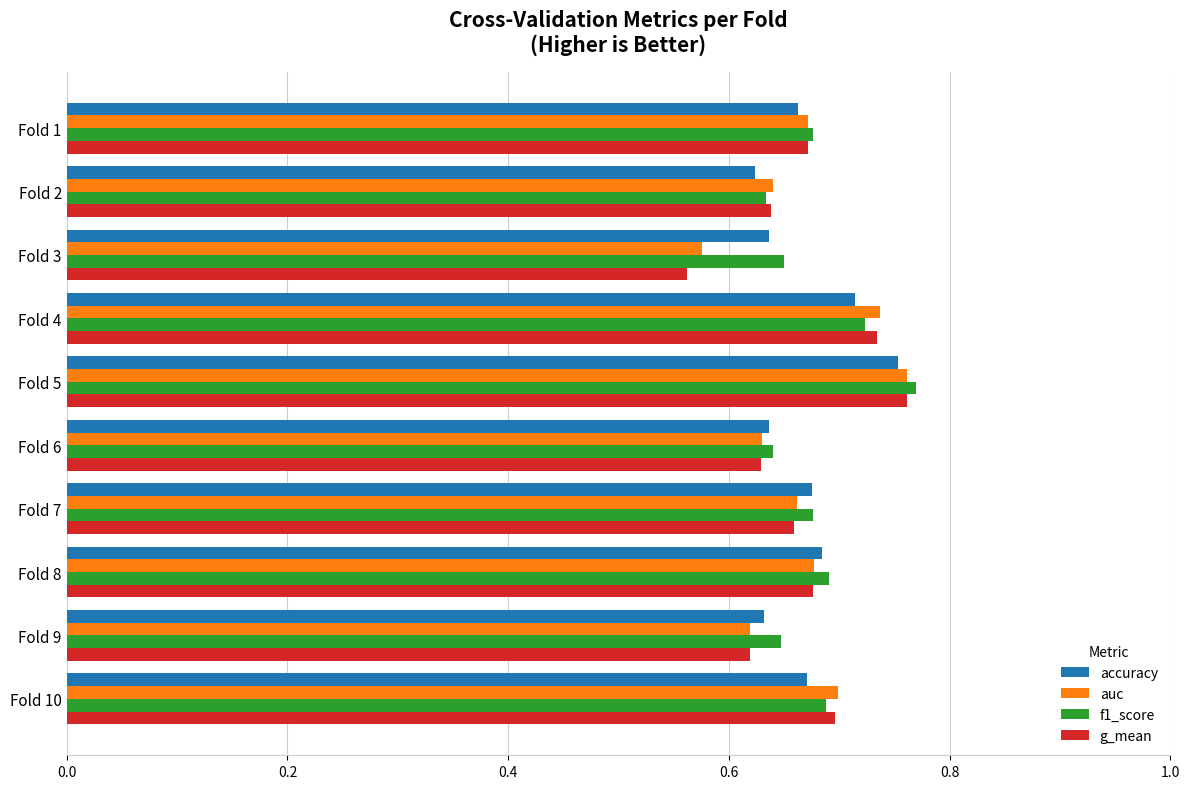

Is it true that f1_score equals 1.0 at Fold 4?

False